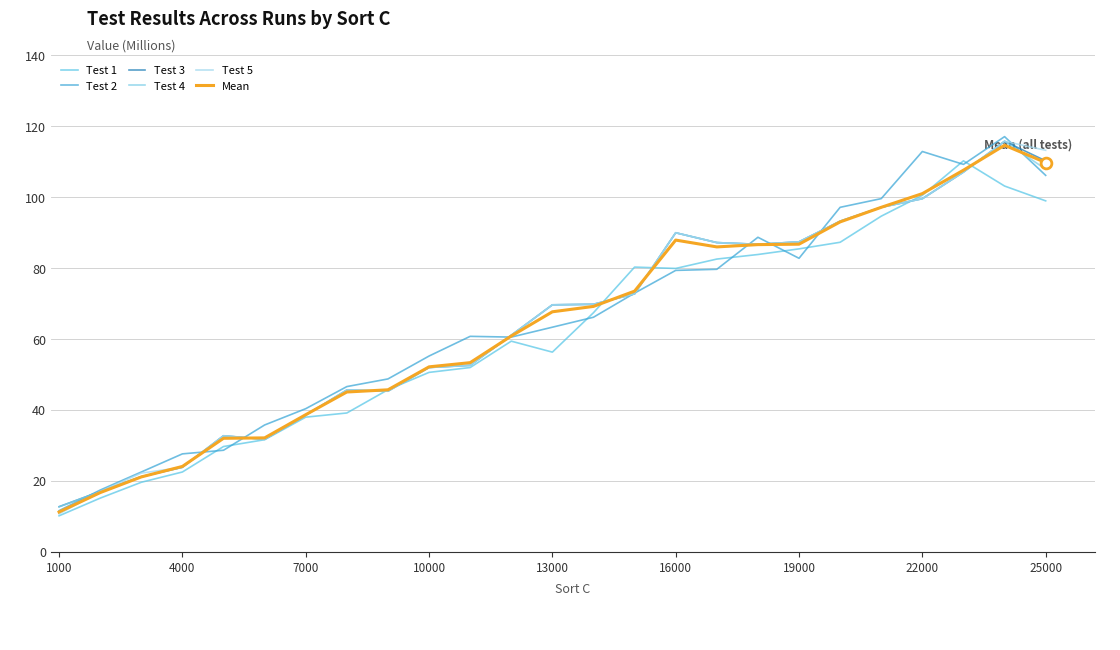

Is this an area chart (filled region under the line)?

No